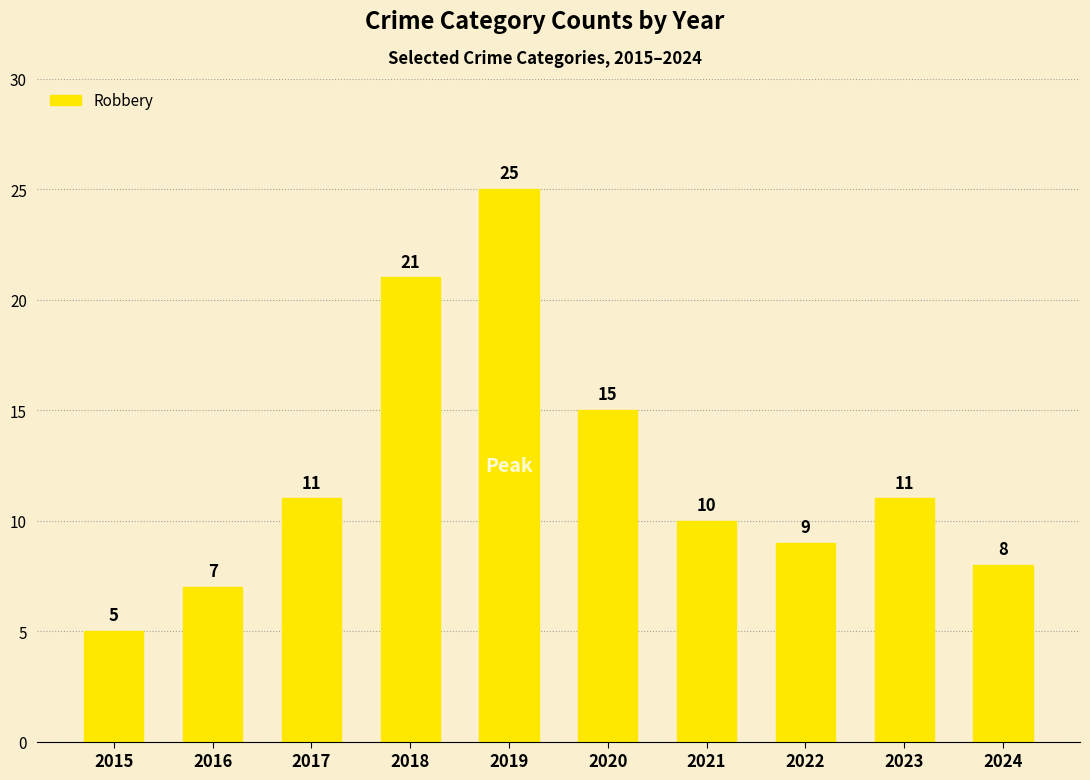

Where is the data nearest to the value 15?

2020